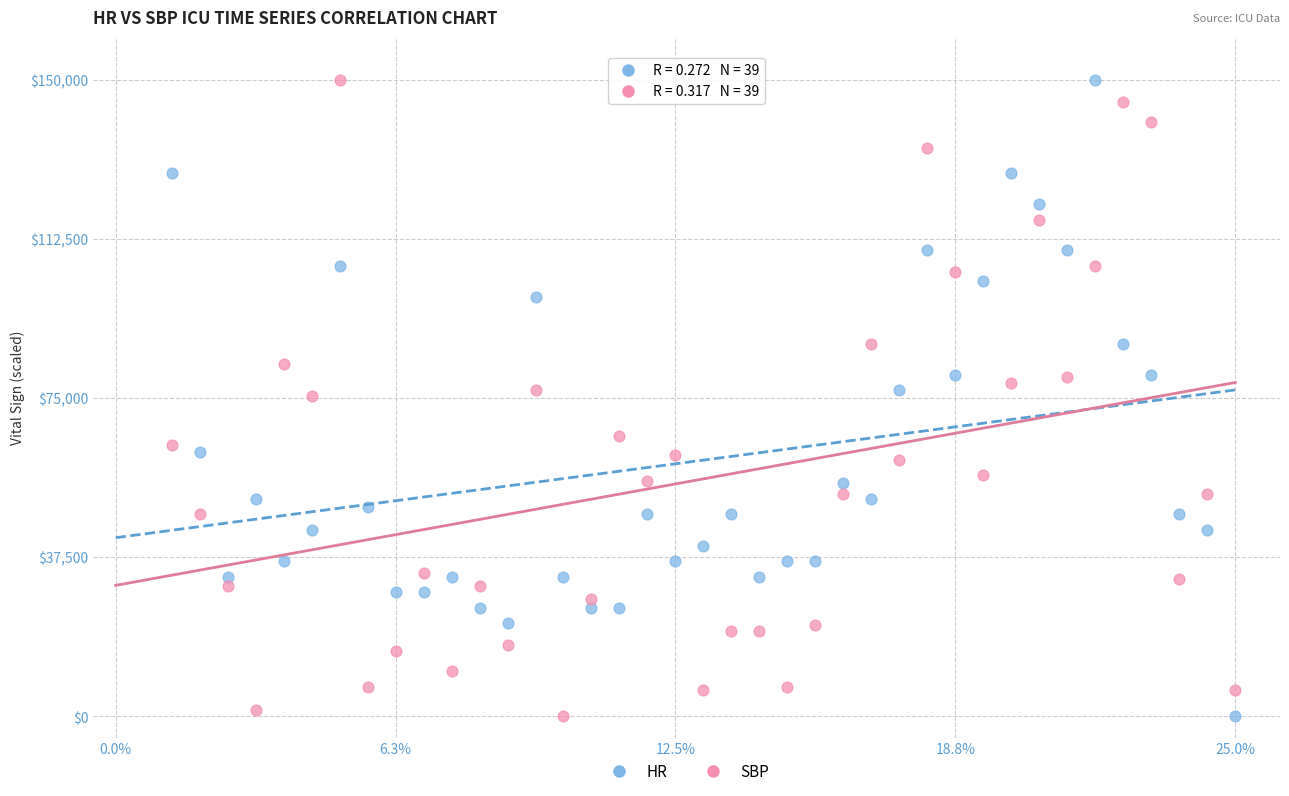

What is the X range (max minus min) for the scatter plot?

23.8